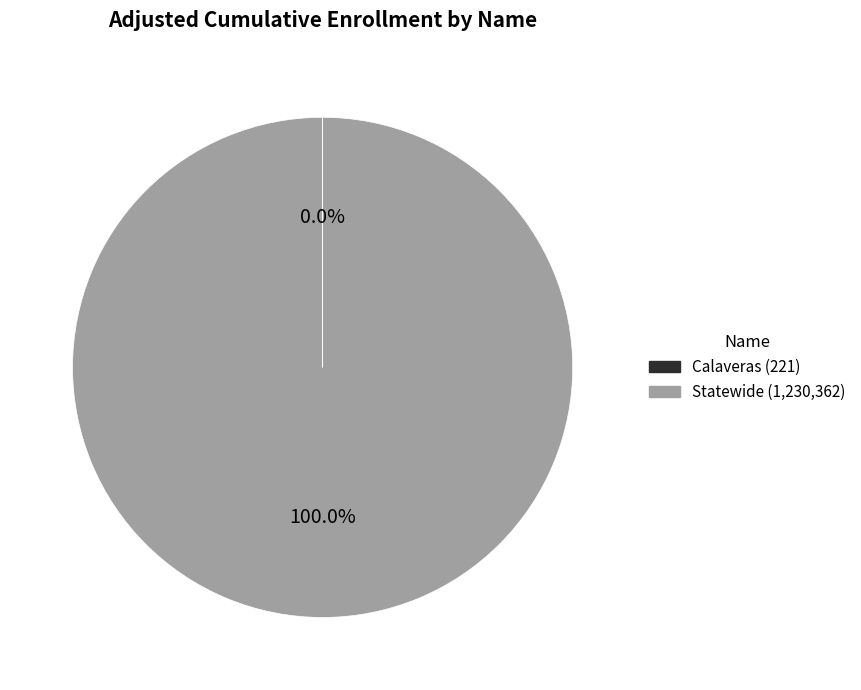

What is the majority slice?

Statewide